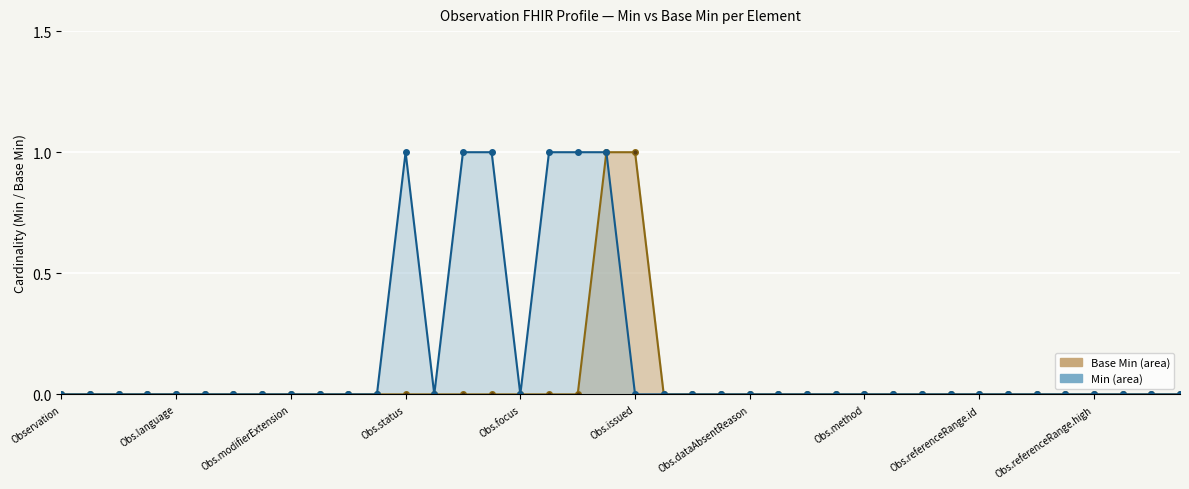

True or false: Base Min and Min cross at least once.

False